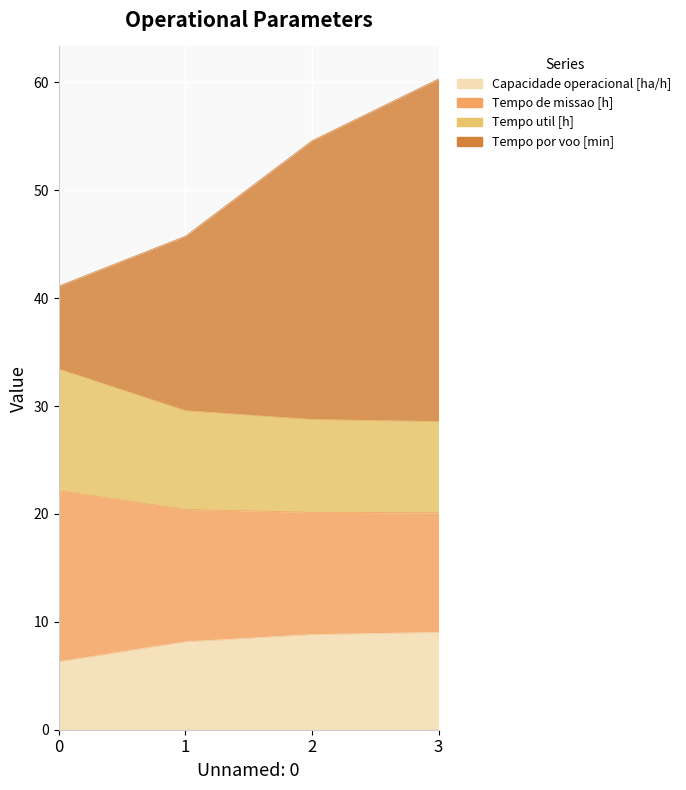

Read the Capacidade operacional [ha/h] value at 0.

6.3